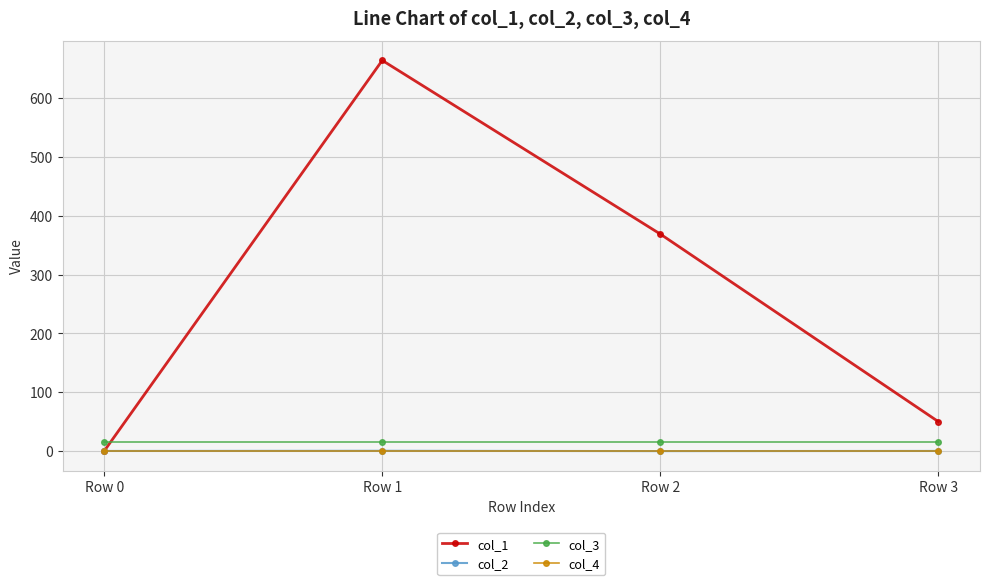

What is the difference between the maximum and minimum values in the col_1 series?

664.2